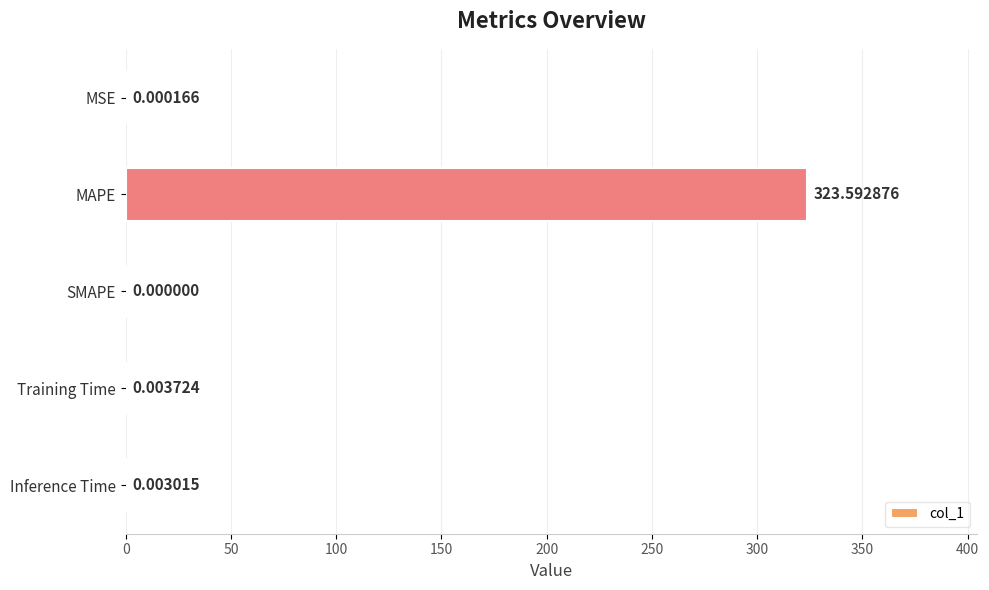

At which label is the value closest to 161?

Training Time